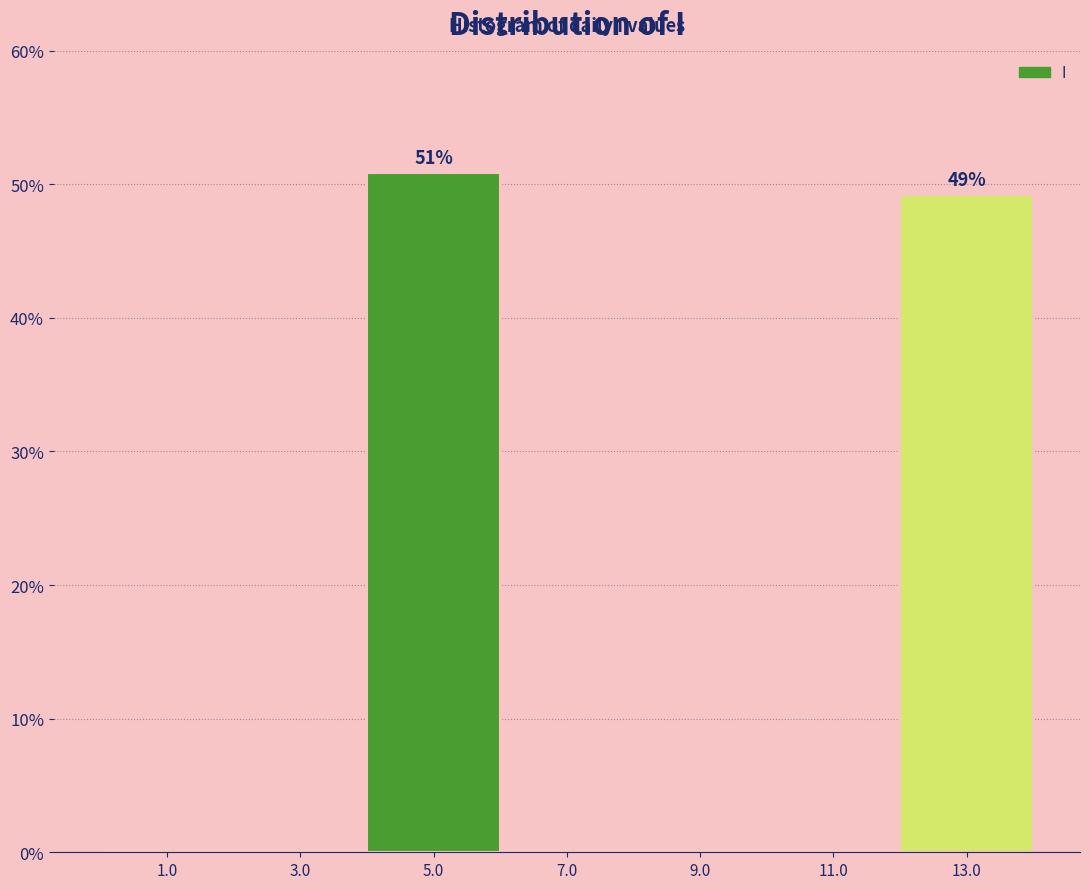

Which range on the x-axis has the tallest bar?

4 to 6